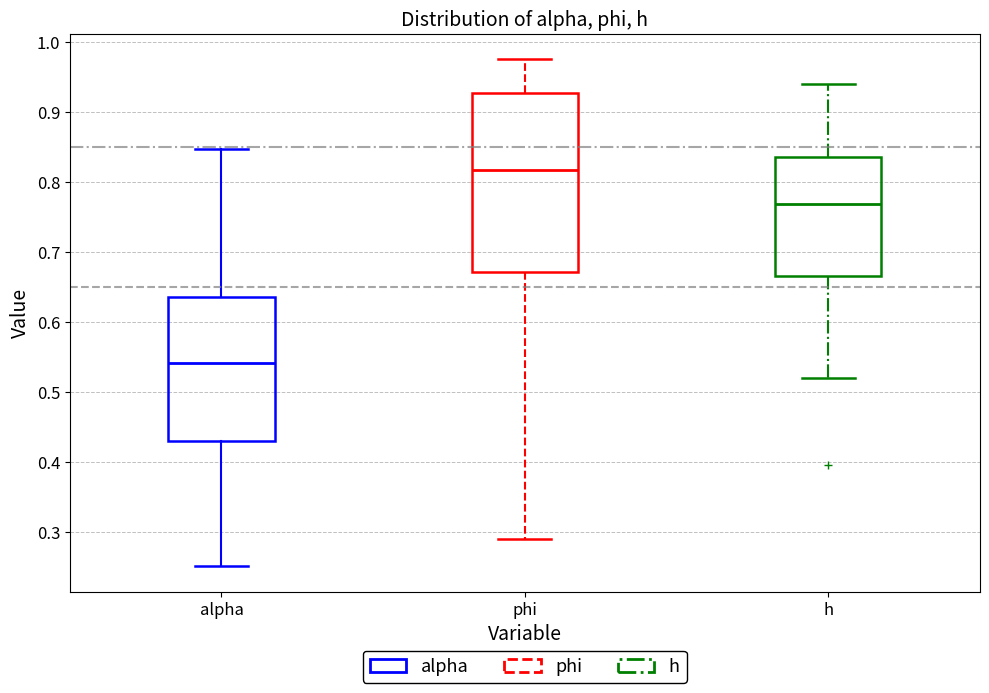

Where is the upper edge of the box for phi on the y-axis? The values are not printed on the chart, so give them approximately, as read against the axis.

0.93